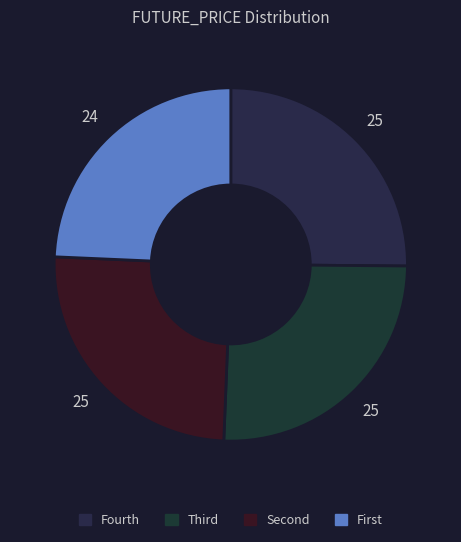

How many slices are in this pie chart?

4